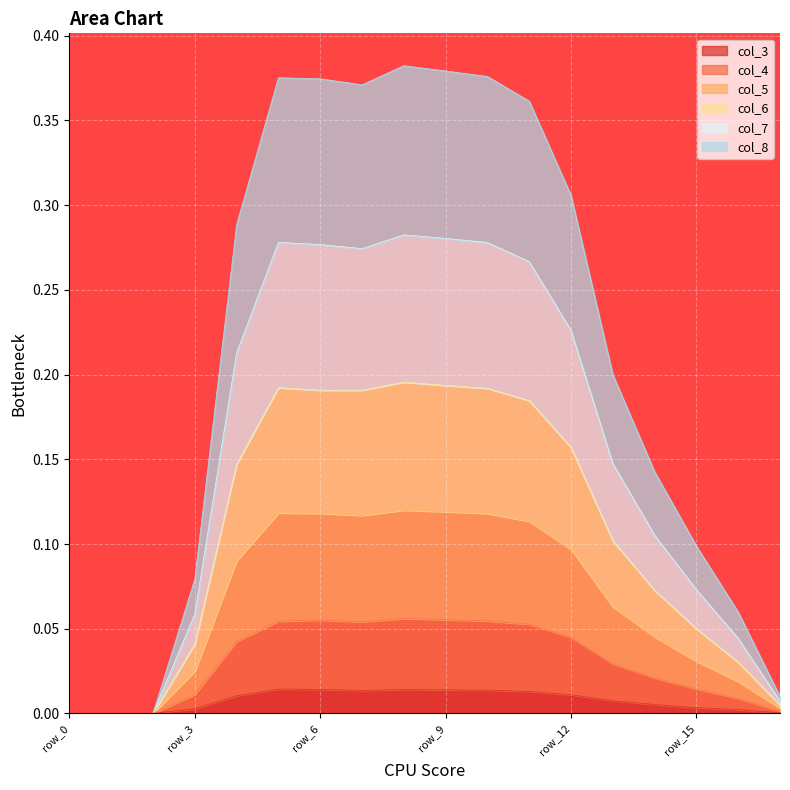

At which category is the sum across all series the highest?

row_8